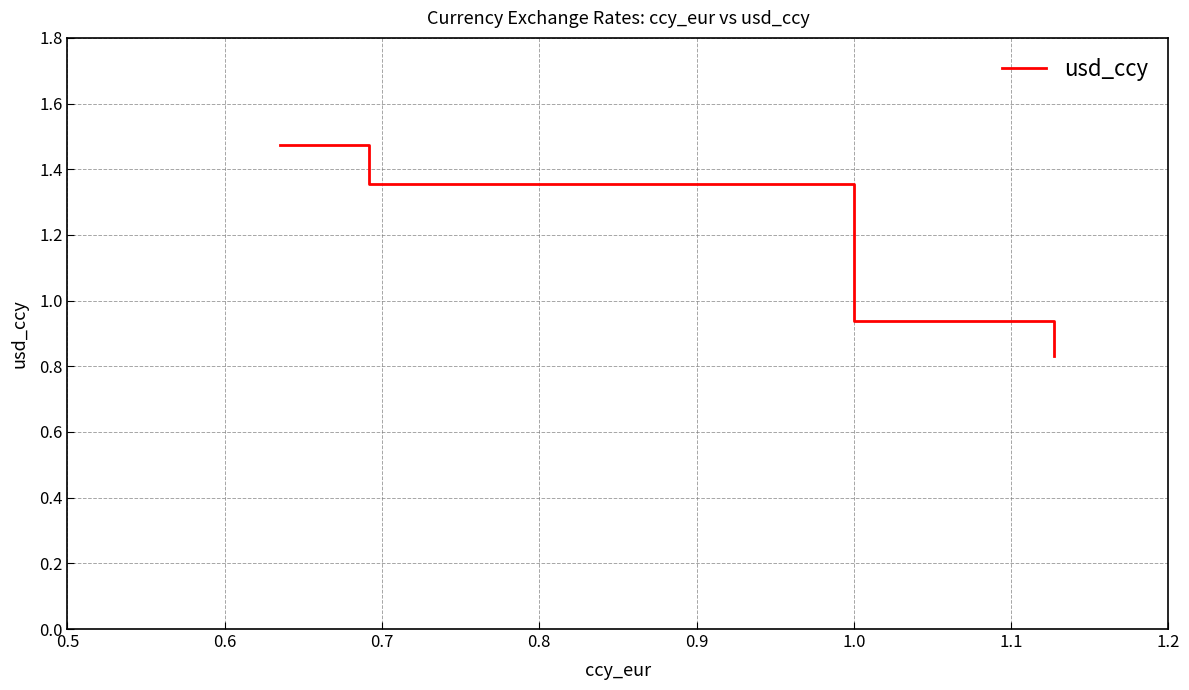

What is the sum of all values?

4.6